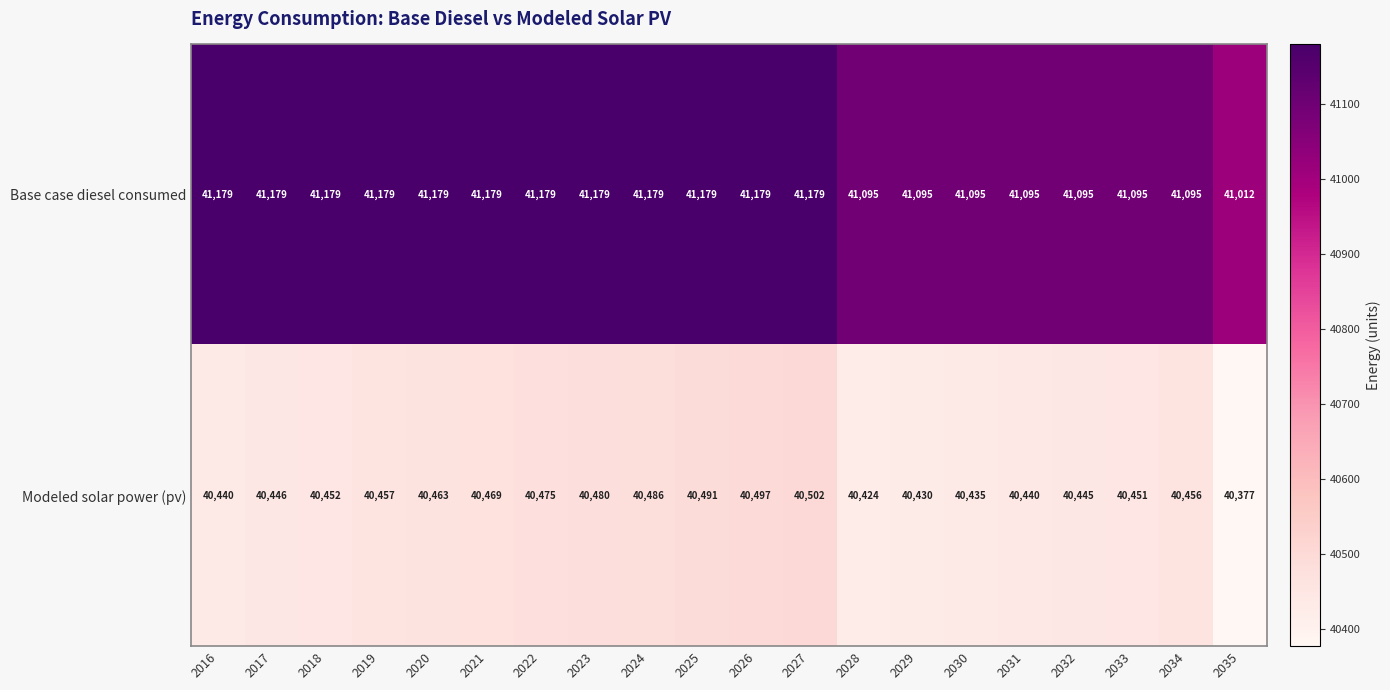

What is the minimum value for Base case diesel consumed?

41012